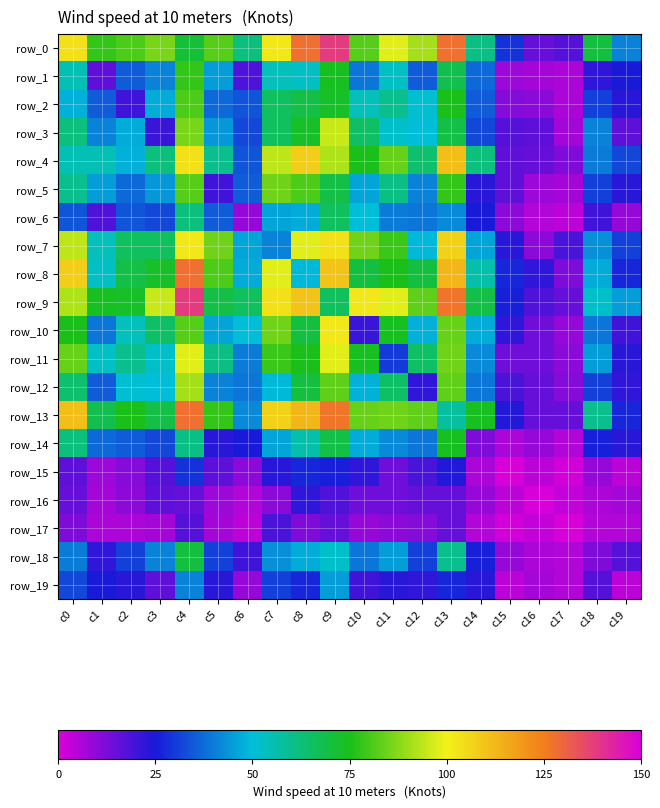

How many values in the row_16 series exceed 10?

9